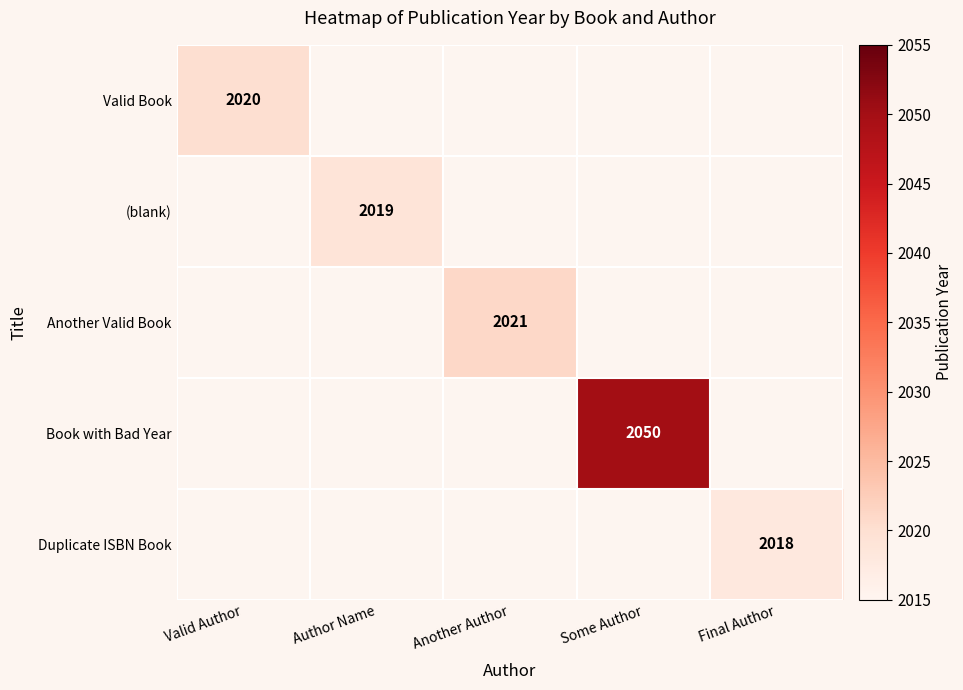

How many categories are shown in the chart?

5